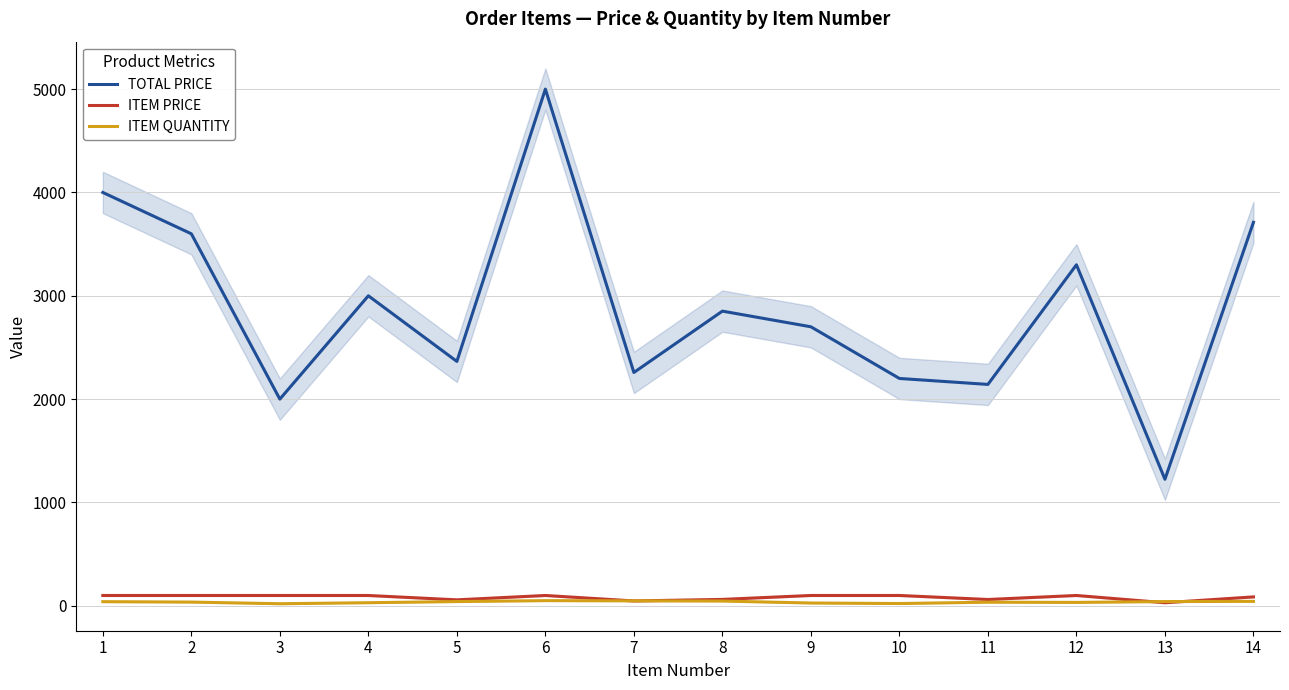

What are all the series names shown in the legend?

TOTAL PRICE, ITEM PRICE, ITEM QUANTITY